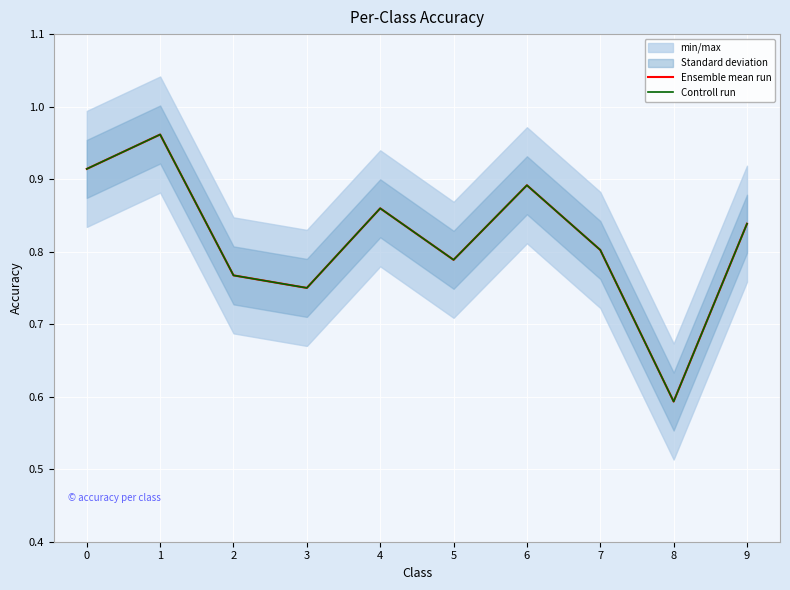

Which has a higher value, 1 or 8?

1